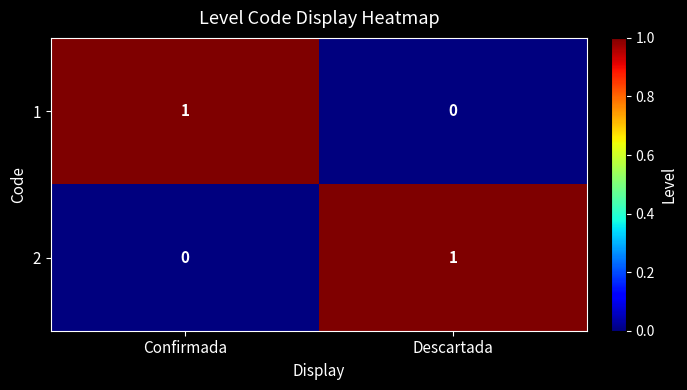

Reading left to right, what are all the values shown in this chart?

1: Confirmada=1	Descartada=0
2: Confirmada=0	Descartada=1